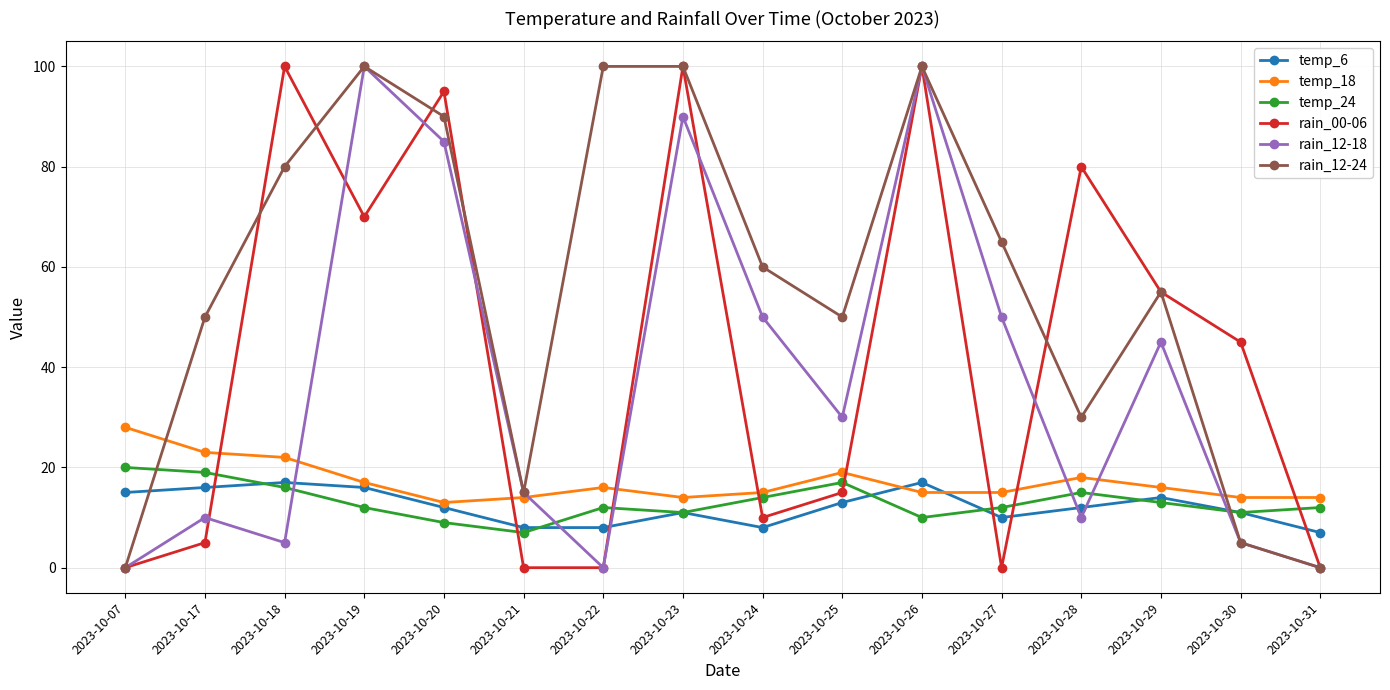

At which label does temp_18 first exceed 16?

2023-10-07